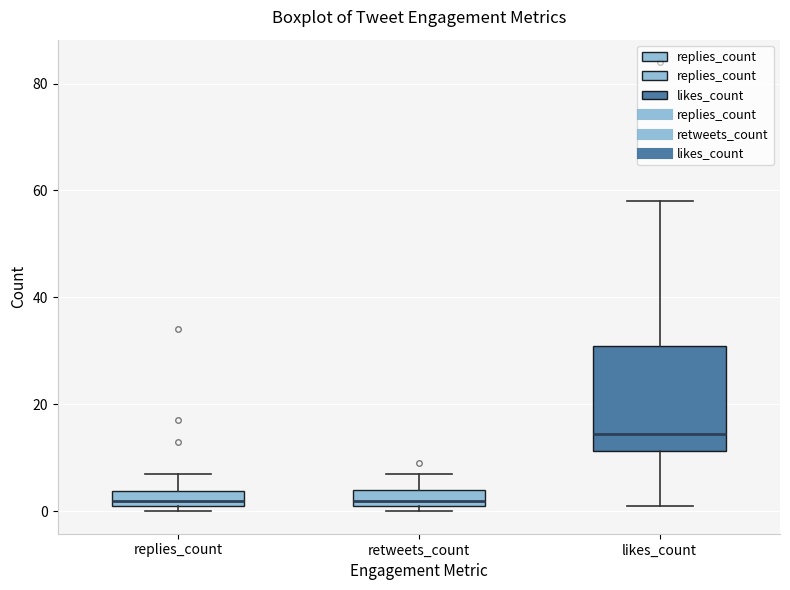

Which box's median line is the highest?

likes_count